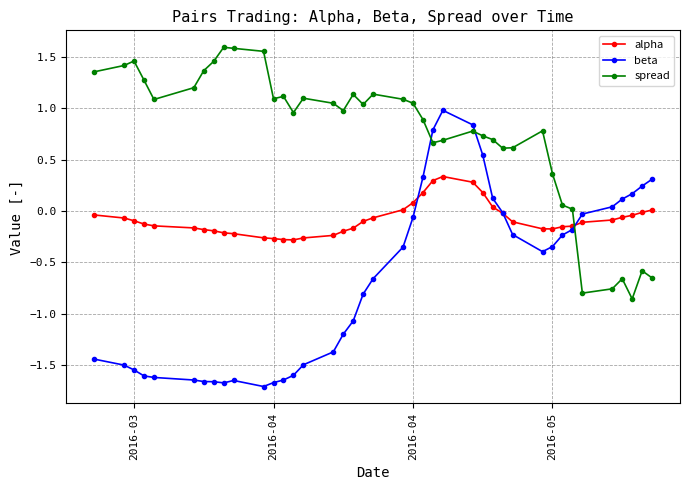

What are all the series names shown in the legend?

alpha, beta, spread